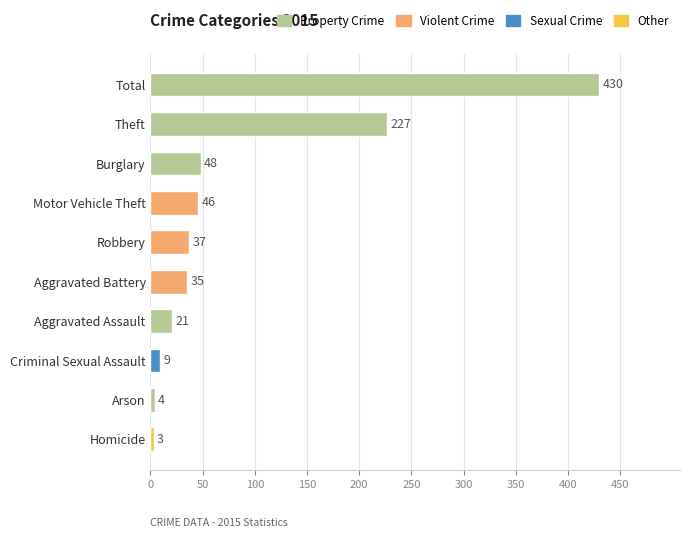

What is the ratio of the value at Aggravated Battery to the value at Burglary?

0.7